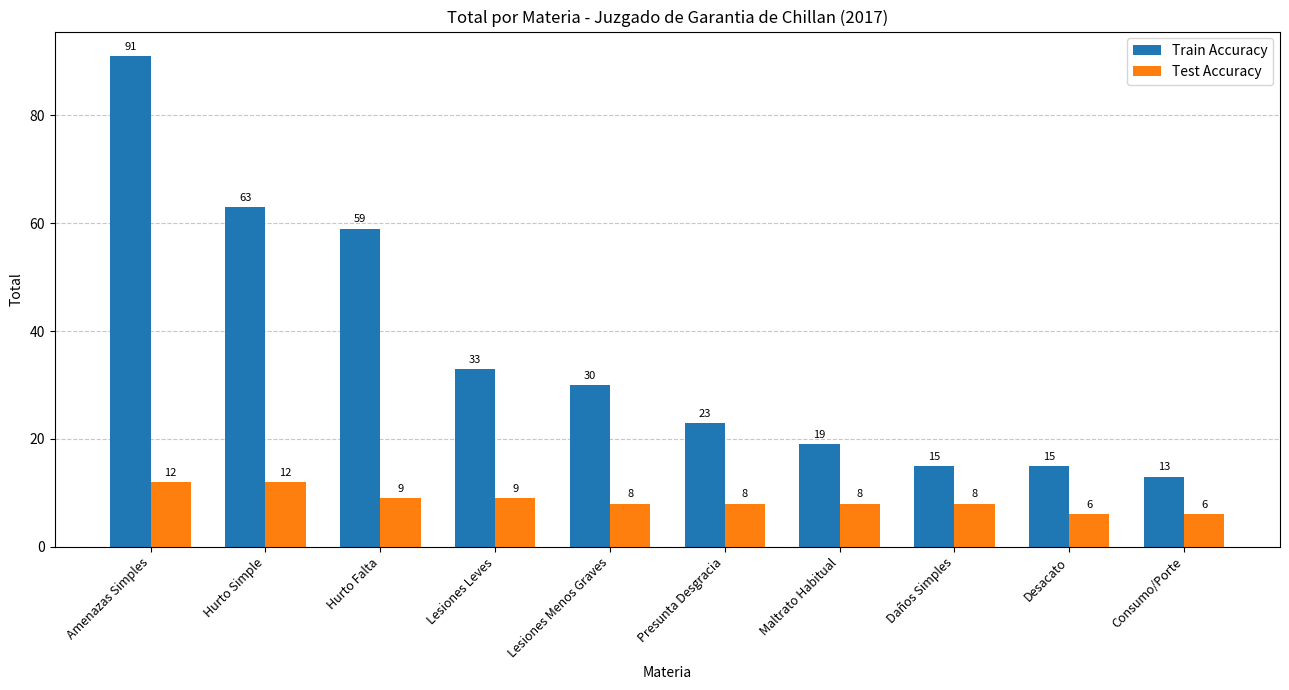

How many bars are there in each group?

2